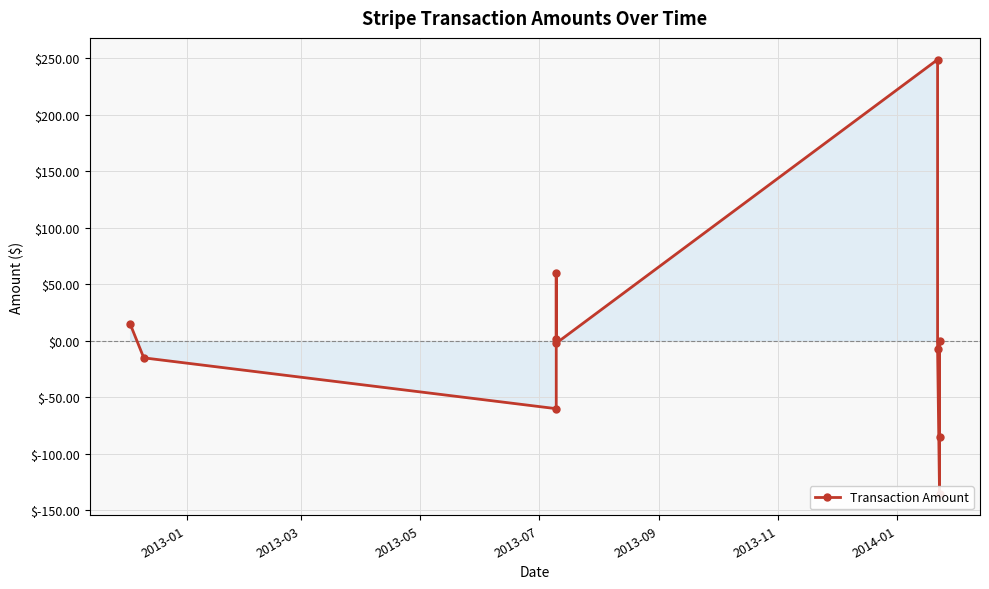

How many data points are less than -2?

6